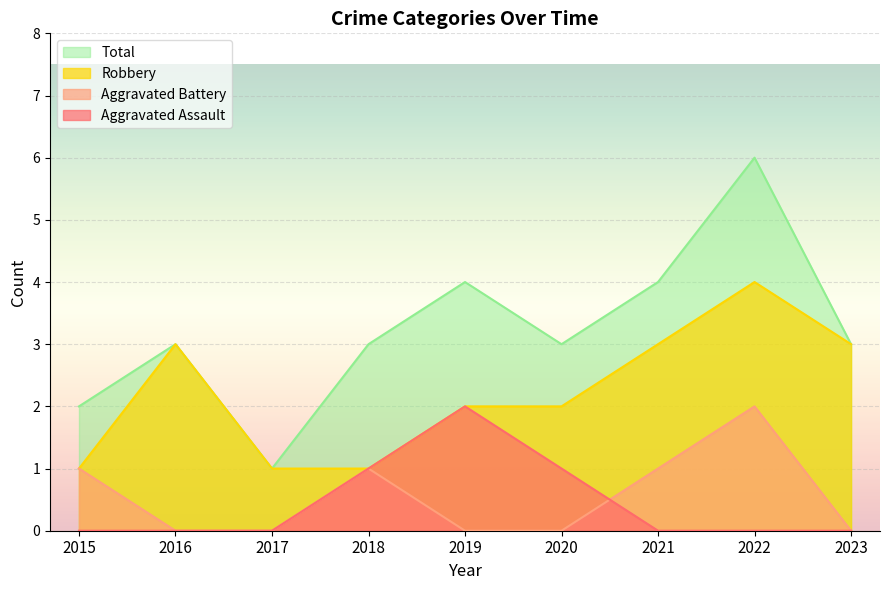

What is the difference between the highest and lowest values at 2019?

4